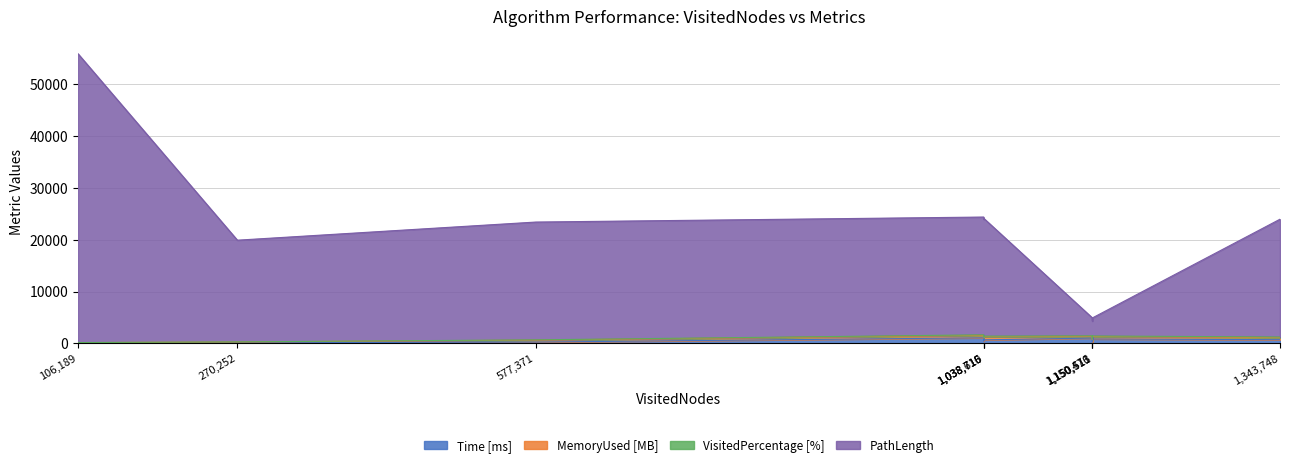

Does the chart have visible grid lines?

Yes